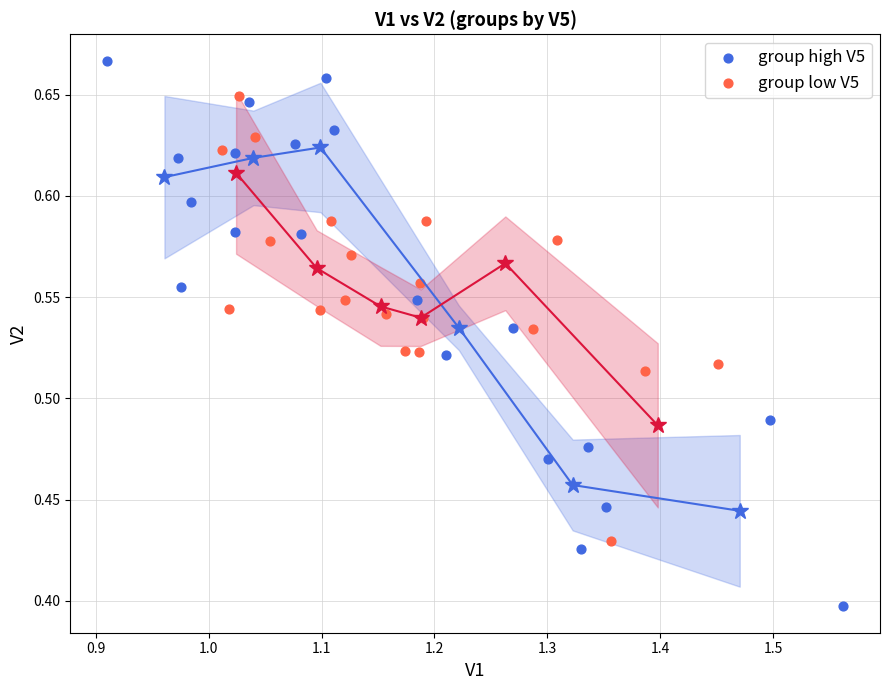

Which series has the widest spread of Y values?

group high V5